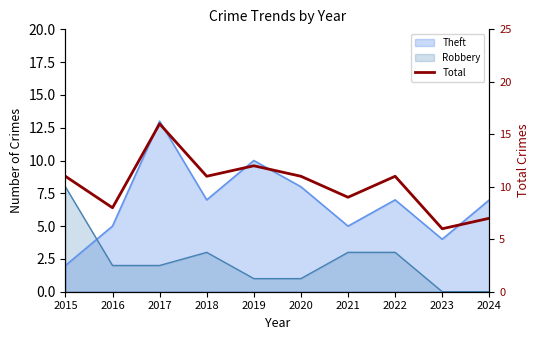

What is the change in value from 2016 to 2019?

+4